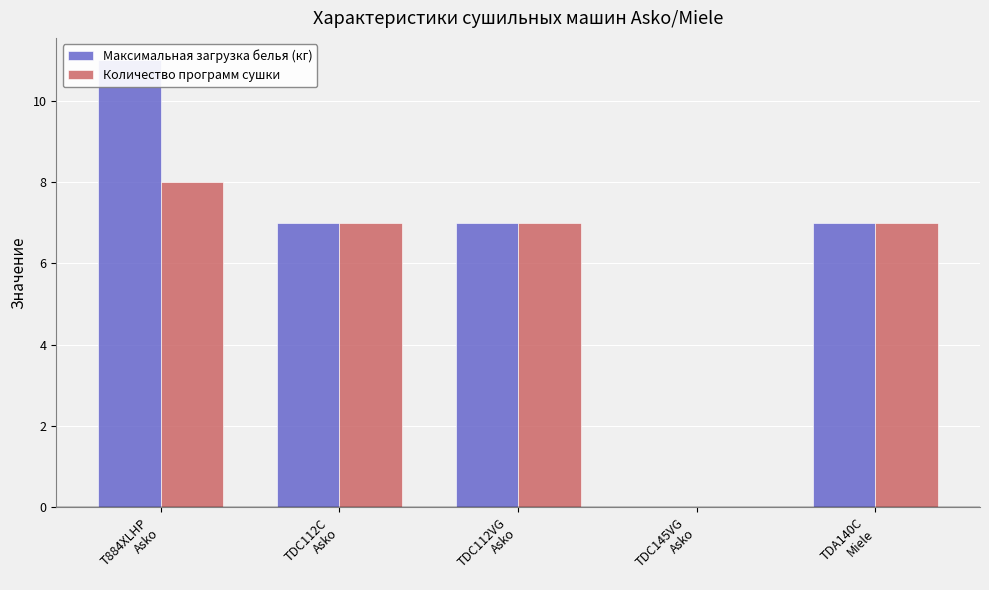

At which label does Максимальная загрузка белья (кг) first exceed 7?

T884XLHP
Asko